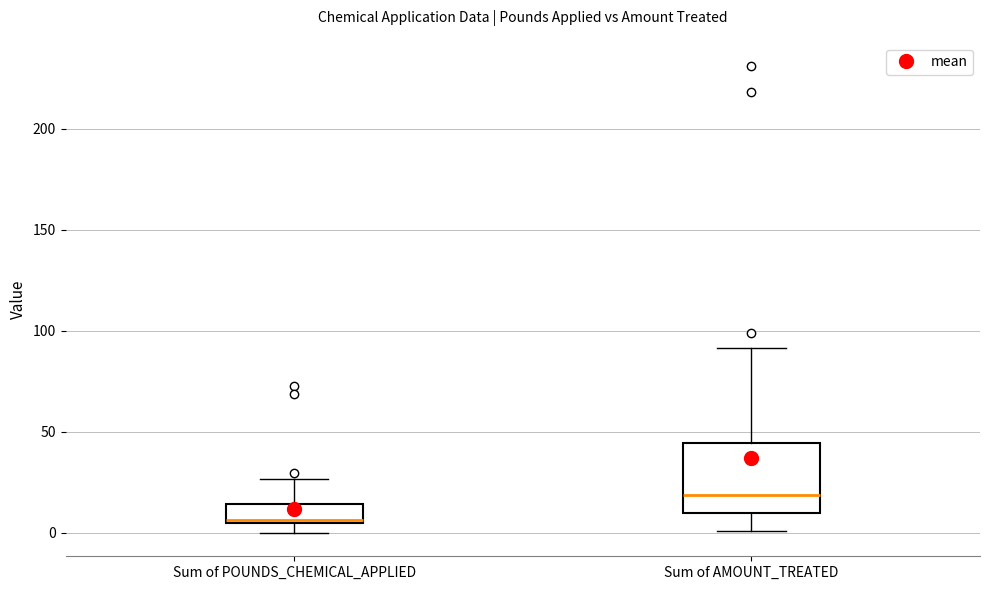

Which box's median line is the lowest?

Sum of POUNDS_CHEMICAL_APPLIED